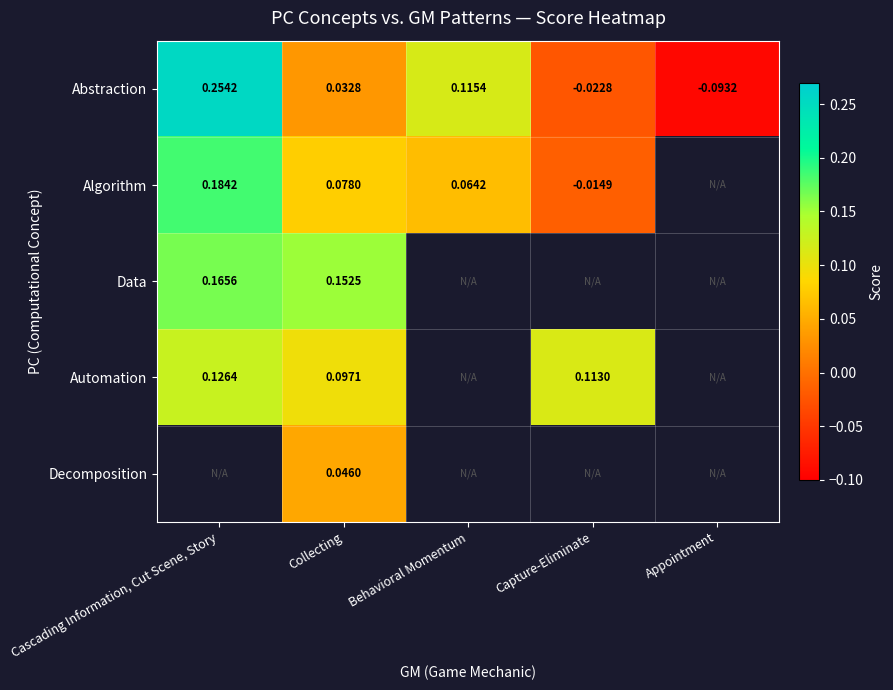

At which label does Abstraction reach its peak?

Cascading Information, Cut Scene, Story